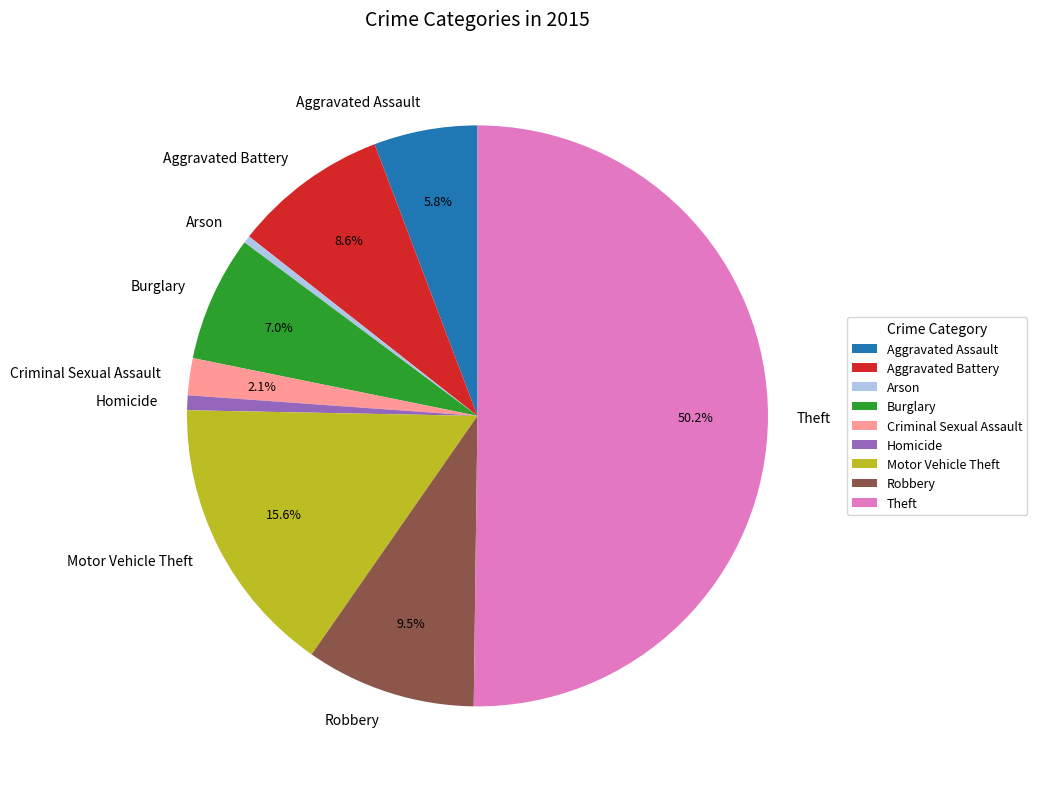

To the nearest percent, what is the difference between the largest and smallest slice percentages?

50%